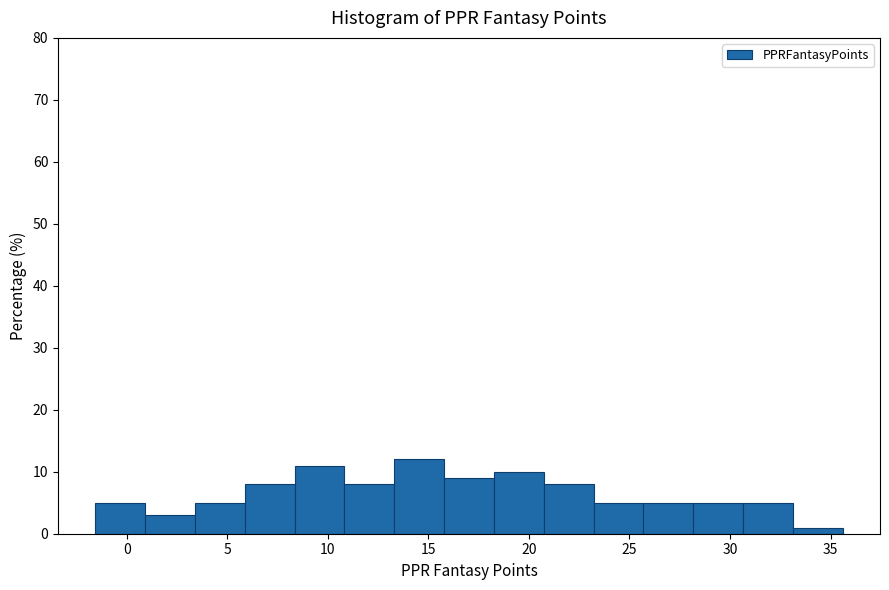

How tall is the bar that spans 8.5 to 11.0 on the x-axis? Neither the bar edges nor the heights are printed on the chart, so give them approximately, as read against the axes.

11